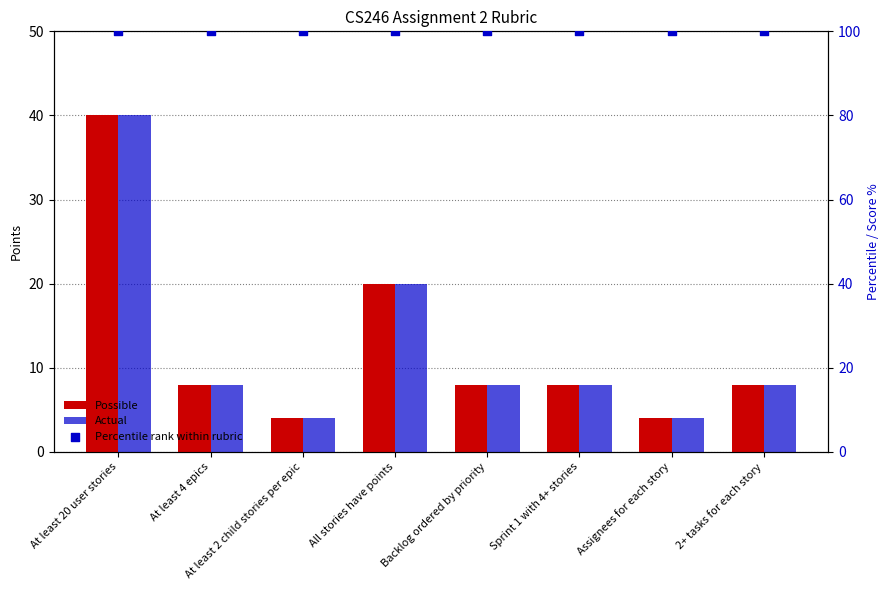

Which series reaches the maximum Y coordinate?

Percentile rank within rubric